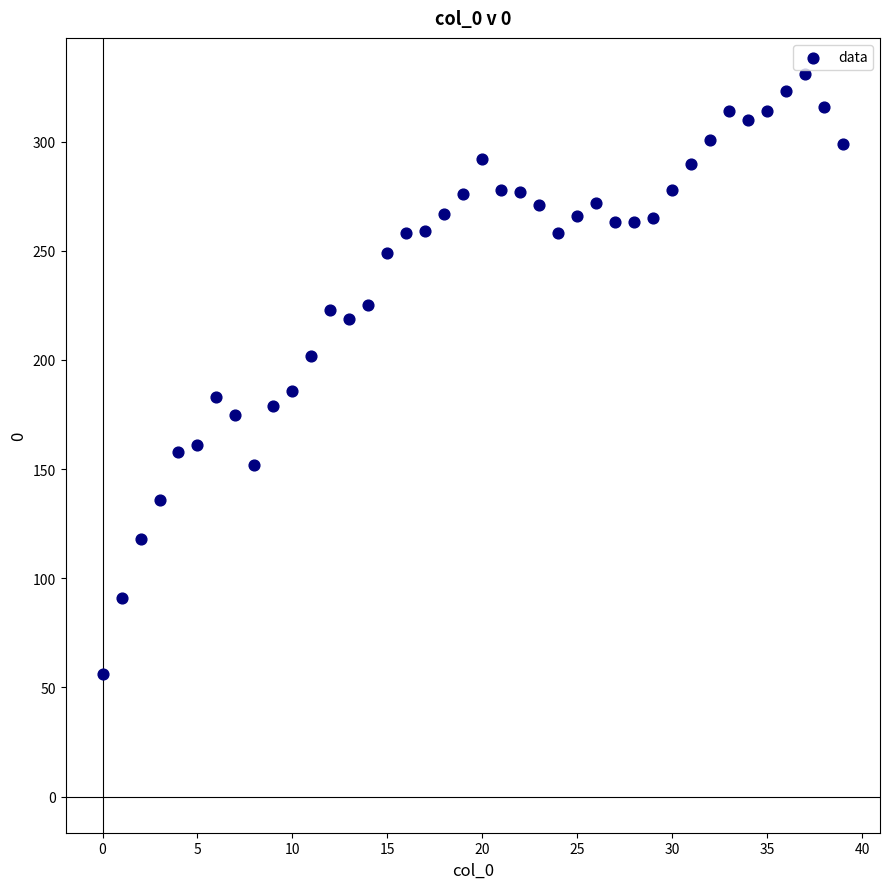

What is the range of Y values (max minus min)?

275